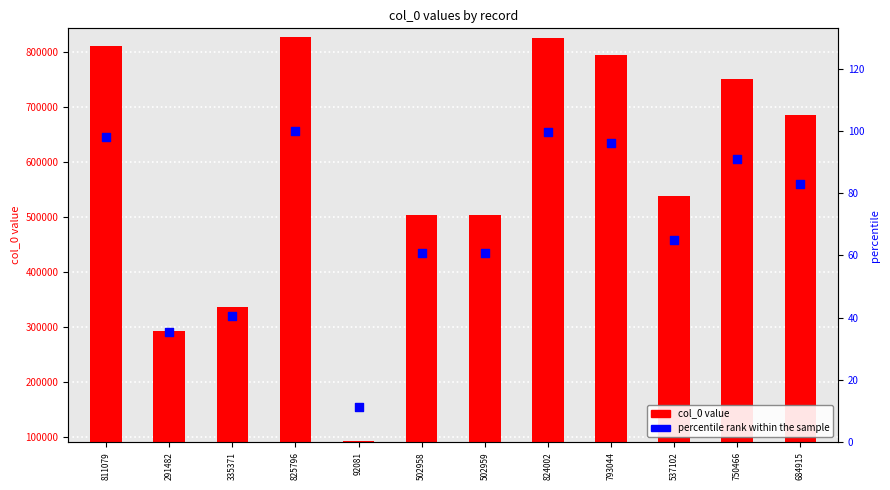

Which series contains the highest Y value?

col_0